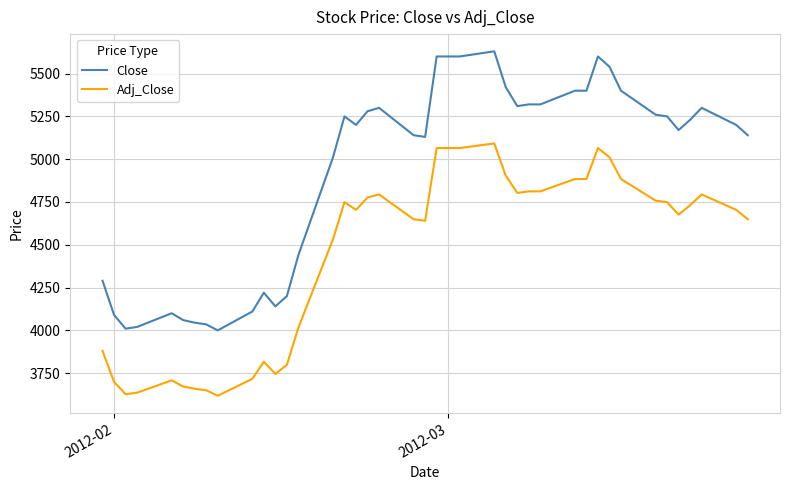

Which series has the widest spread of values?

Close